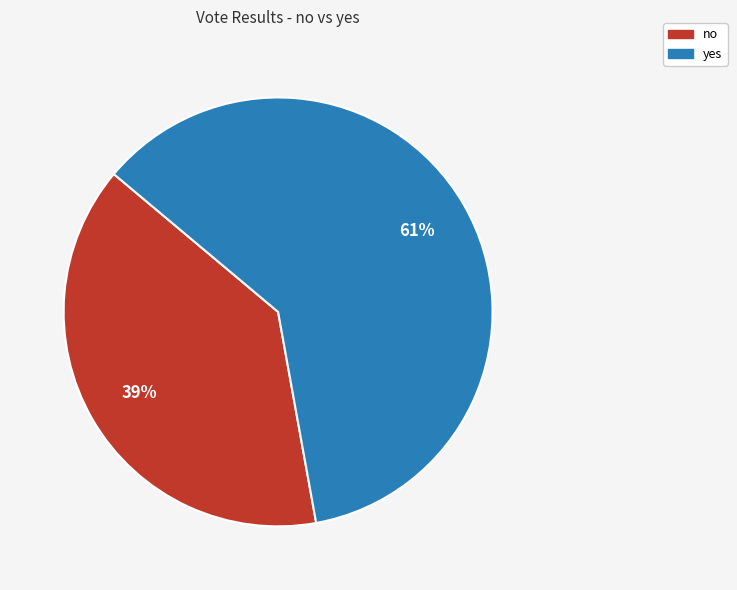

Rank the categories by value from lowest to highest.

no, yes